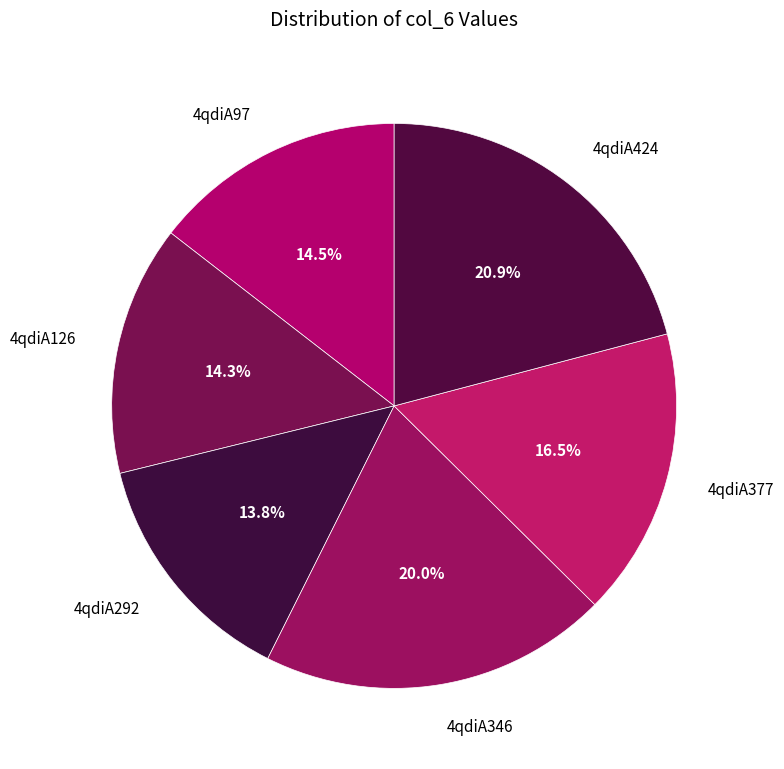

To the nearest percent, what portion does 4qdiA346 represent?

20%